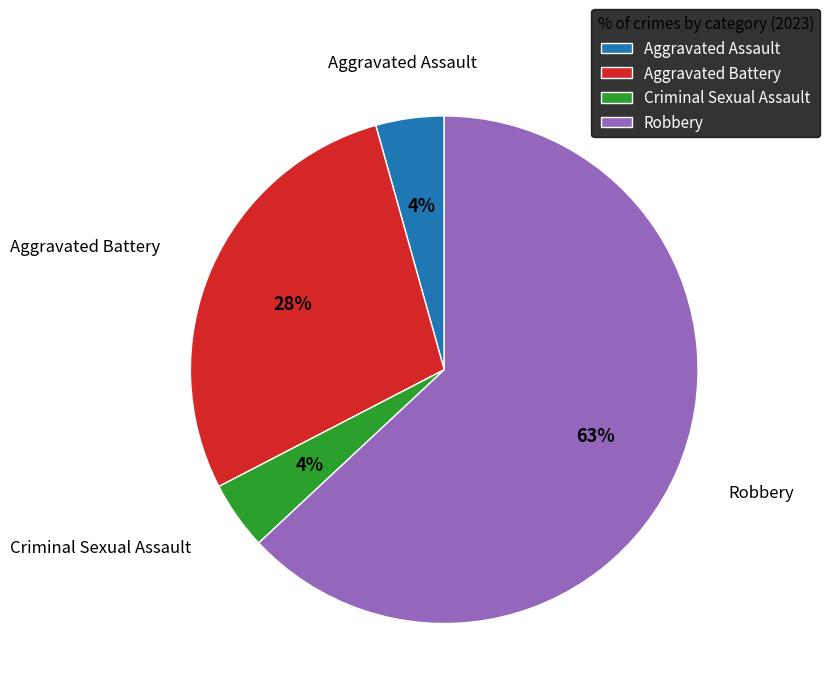

Combined, do Robbery and Aggravated Assault account for over 50%?

Yes